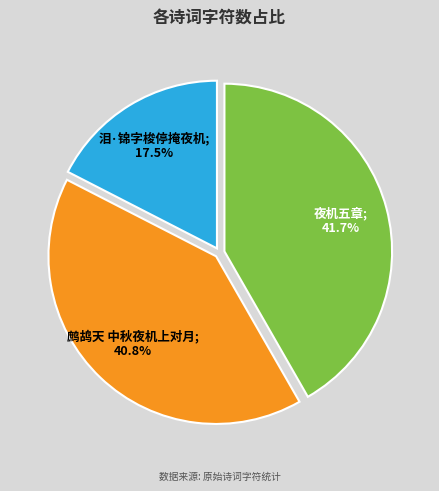

Is there a majority slice in this chart?

No